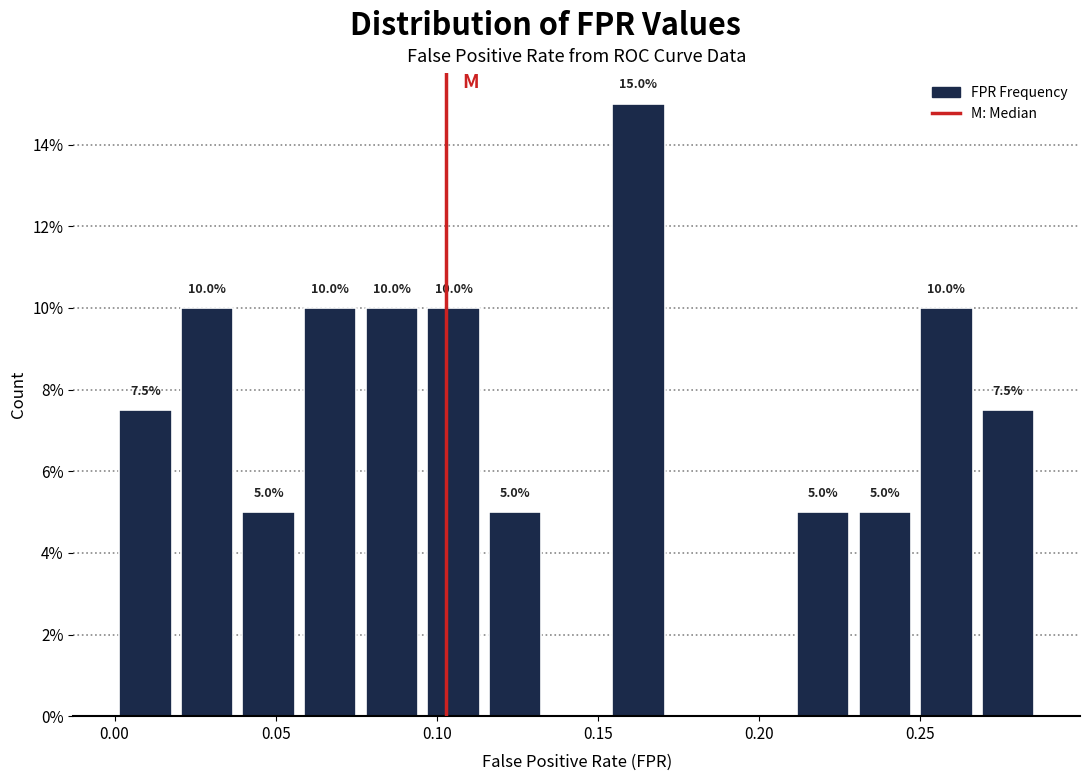

Read against the x-axis, roughly where is the centre of the tallest bar?

0.165